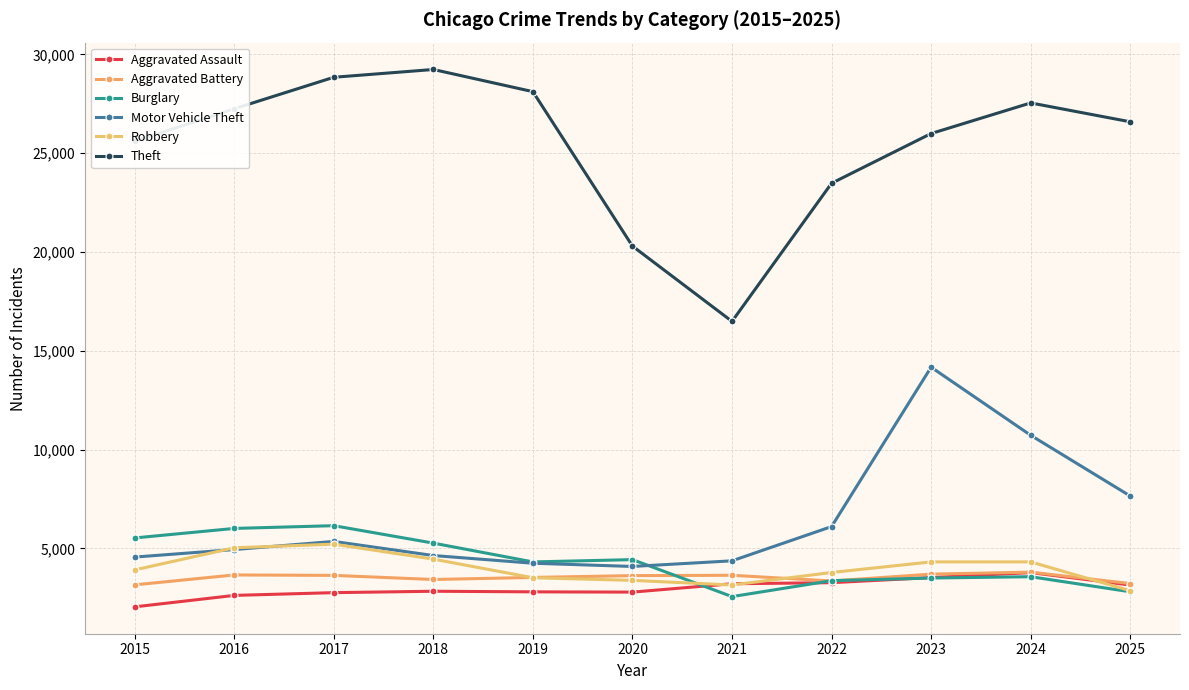

Read the Theft value at 2023.

25996